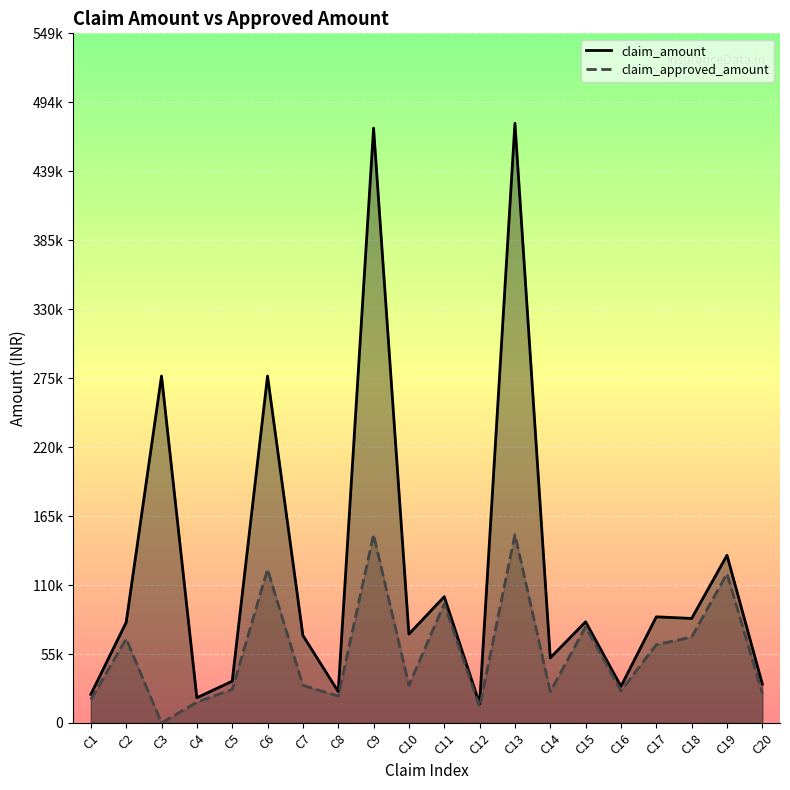

Where is claim_approved_amount nearest to the value 75000?

C15